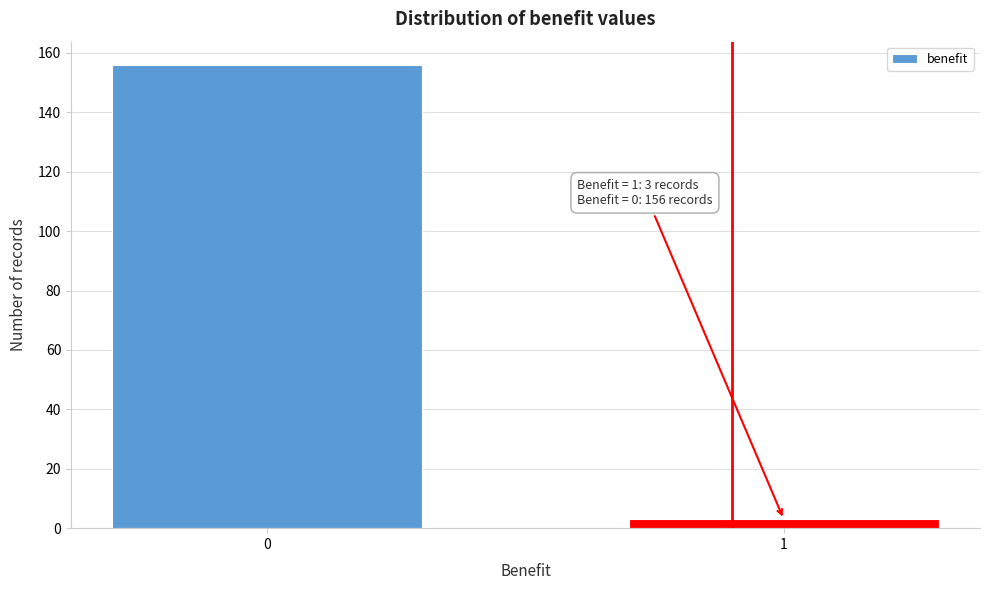

Reading left to right, extract all data points from this chart.

0=156	1=3